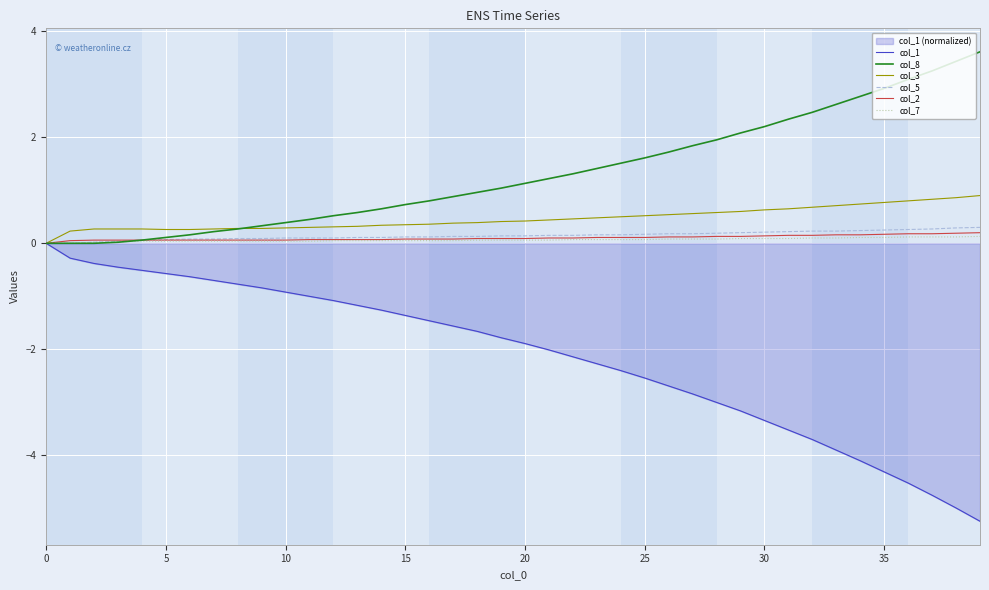

Which series has the widest spread of values?

col_1